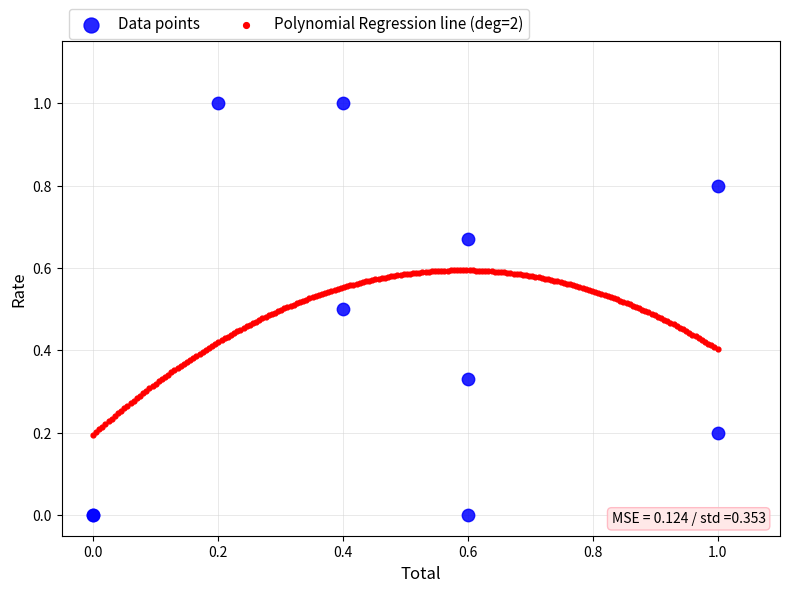

Which series reaches the maximum Y coordinate?

Data points